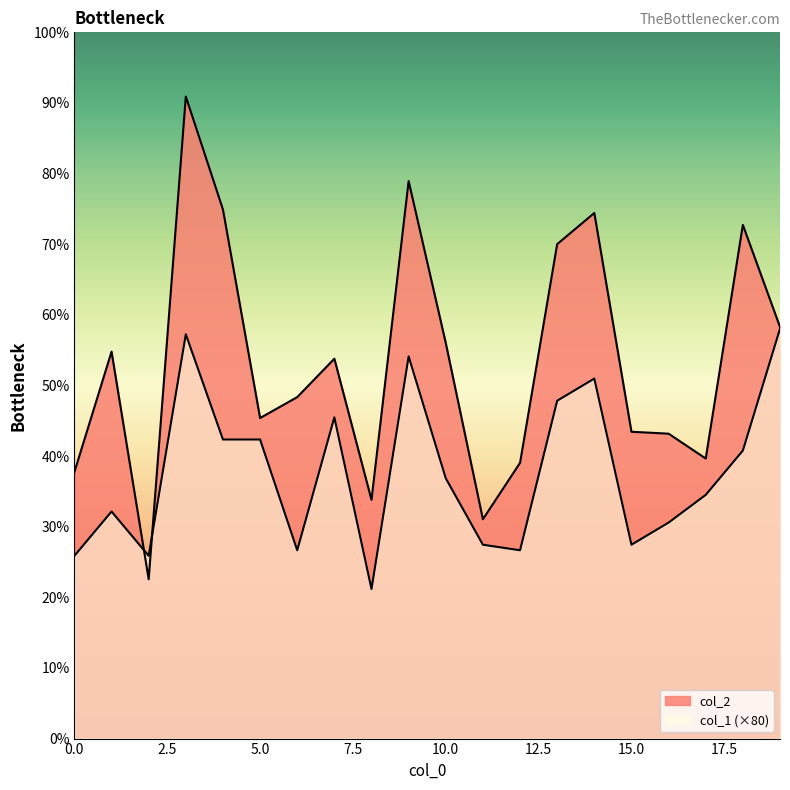

The col_2 series shows 8274 at 7. True or false?

False